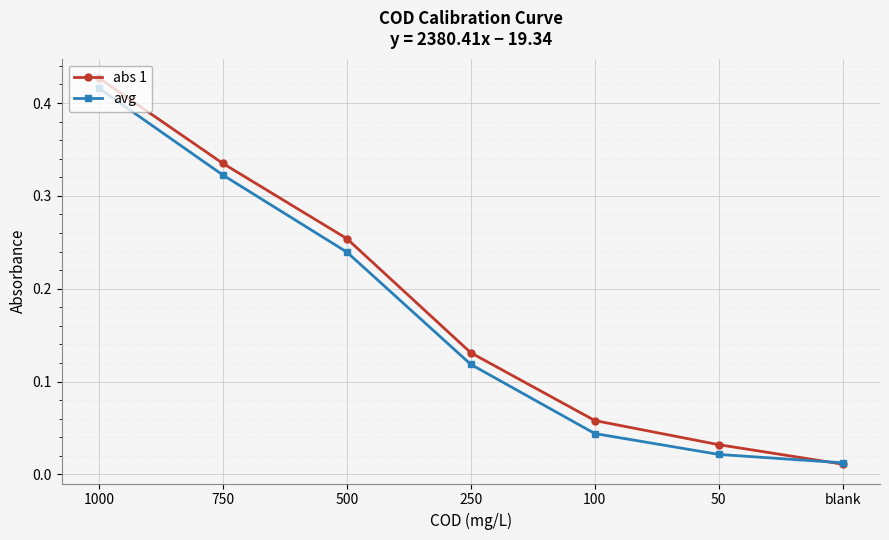

True or false: abs 1 has more than 2 interior local peaks.

False